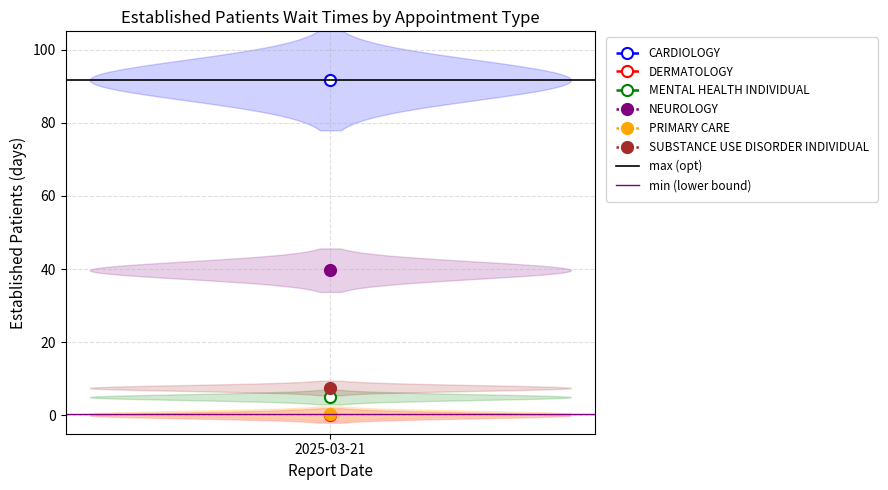

Is the value of max (opt) at 1 greater than the value of min (lower bound) at 2025-03-21?

Yes